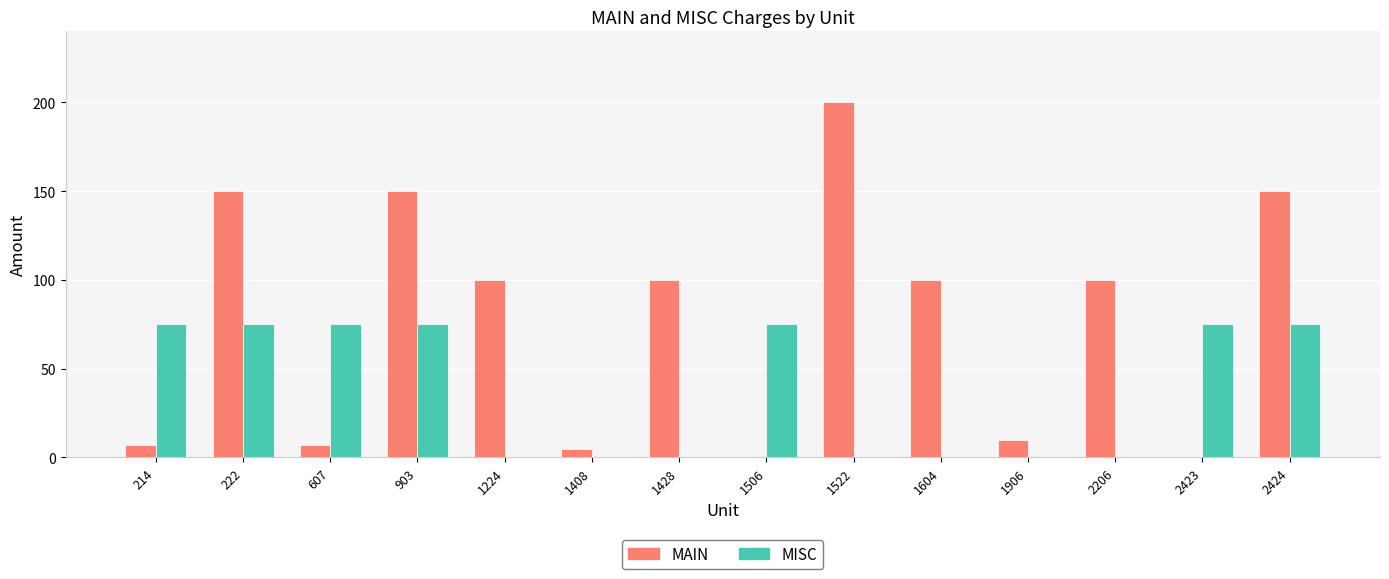

What is the maximum value for MAIN?

200